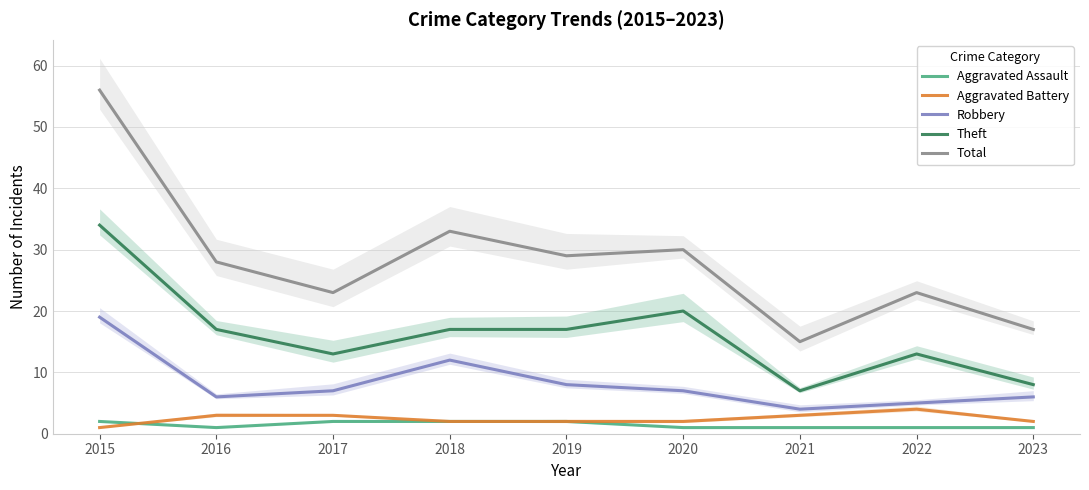

Reading right to left, extract all data points from this chart.

Aggravated Assault: 1	1	1	1	2	2	2	1	2
Aggravated Battery: 2	4	3	2	2	2	3	3	1
Robbery: 6	5	4	7	8	12	7	6	19
Theft: 8	13	7	20	17	17	13	17	34
Total: 17	23	15	30	29	33	23	28	56